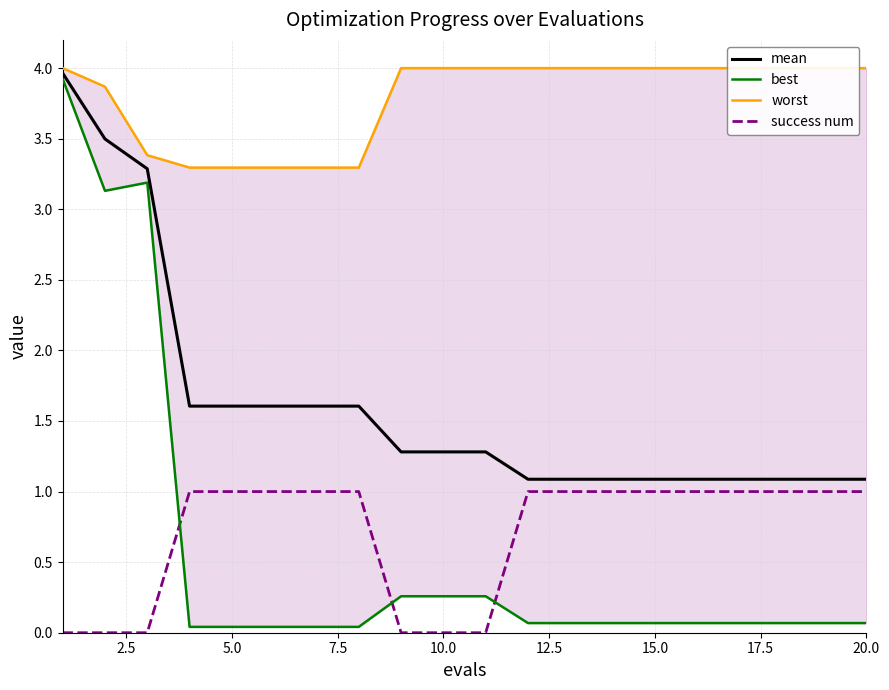

Does the chart display data point markers on the line(s)?

No